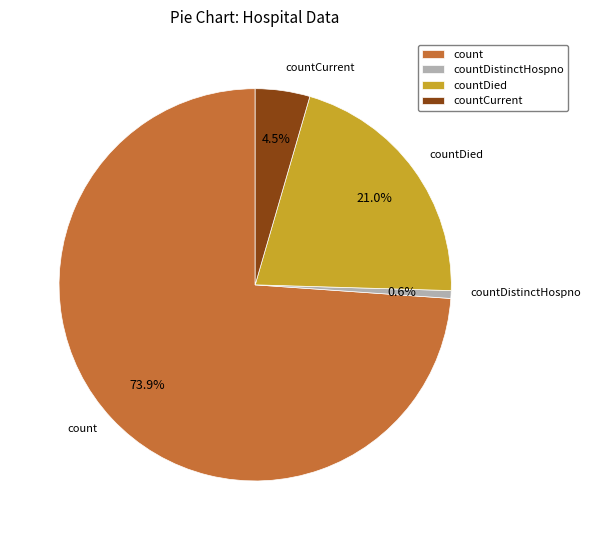

Between countDistinctHospno and countCurrent, which is larger?

countCurrent